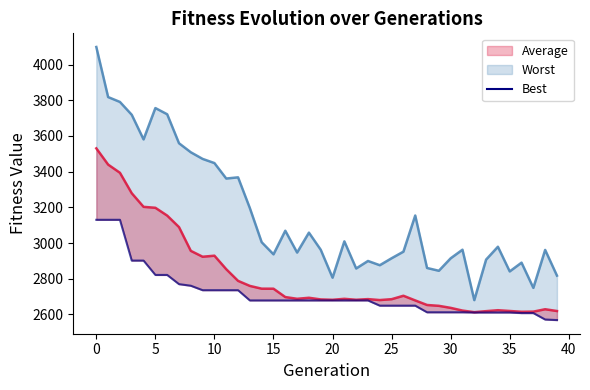

What is the sum of the values at 33 and 23?

5289.4